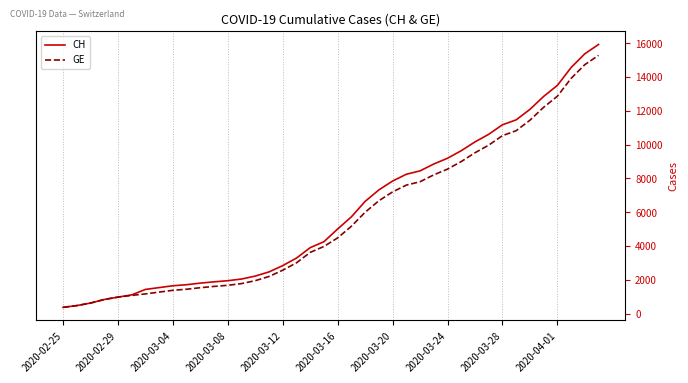

True or false: CH has more than 0 interior local peaks.

False